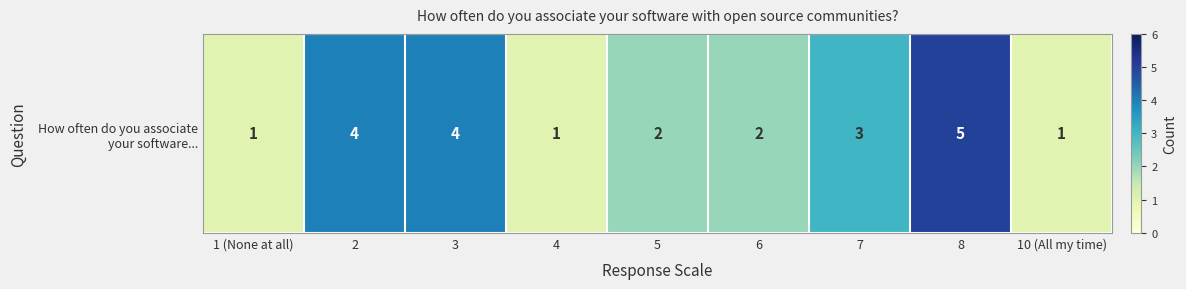

What is the ratio of the value at 2 to the value at 7?

1.3